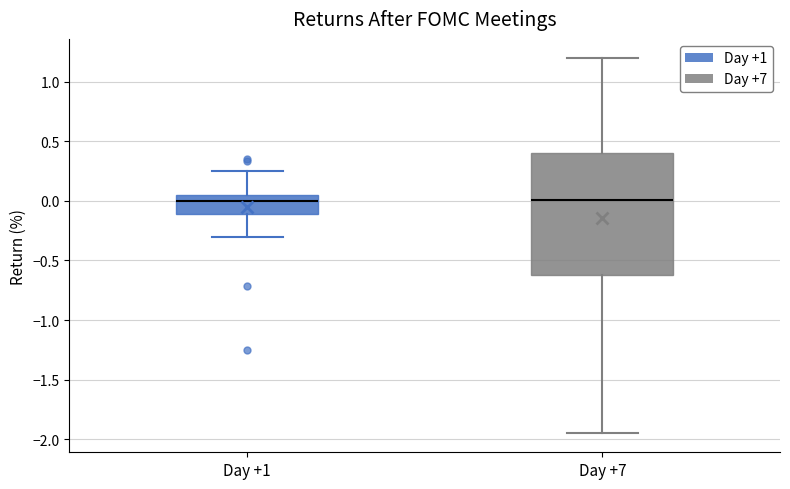

Where does the median line of the box for Day +7 sit on the y-axis? The values are not printed on the chart, so give them approximately, as read against the axis.

0.00